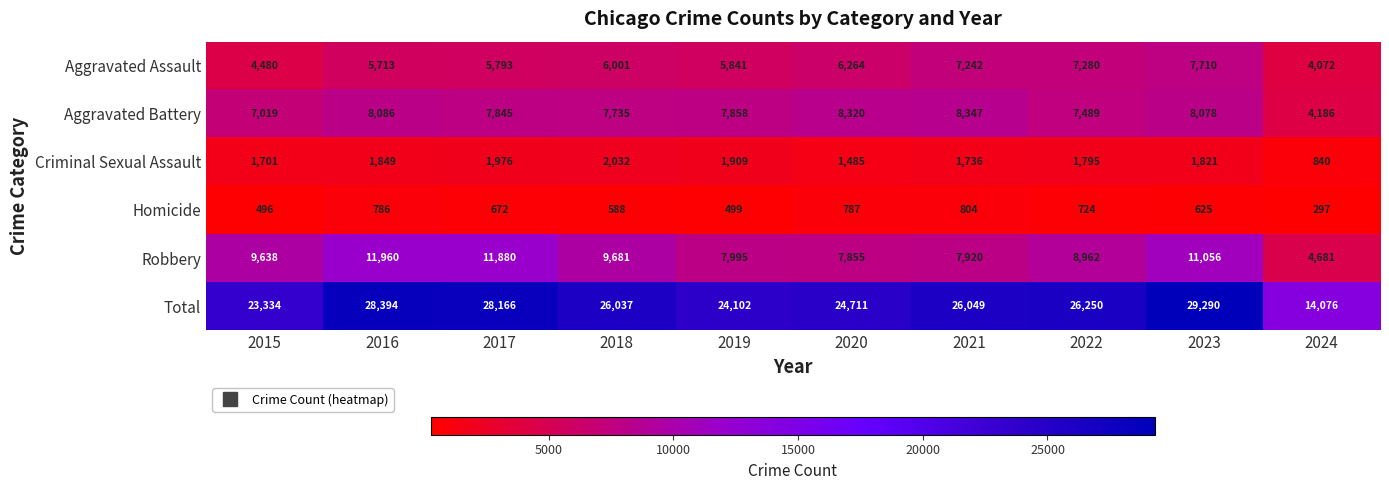

What is the difference between the maximum and minimum values in the Criminal Sexual Assault series?

1192